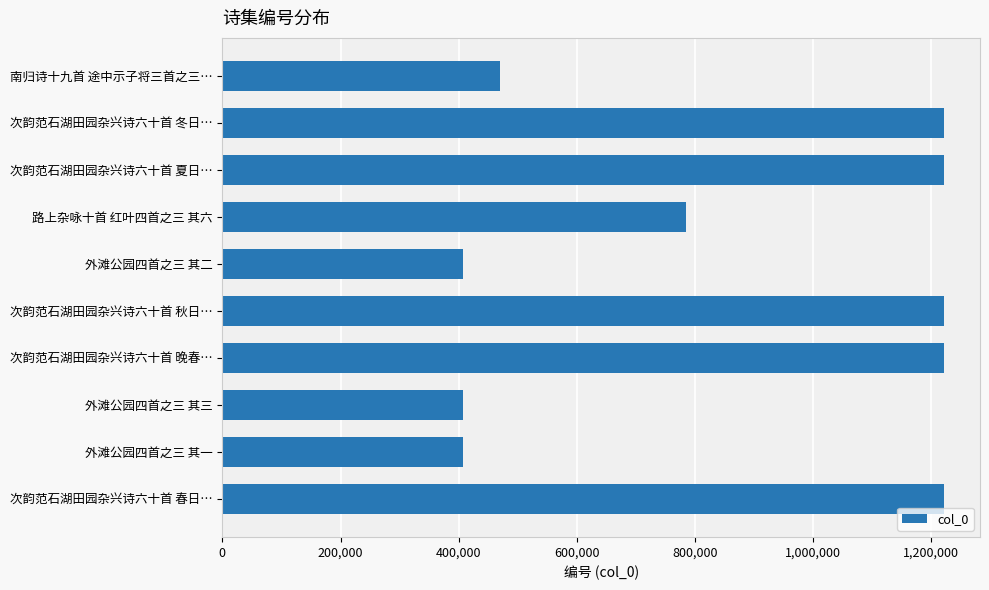

What is the smallest value displayed?

406695